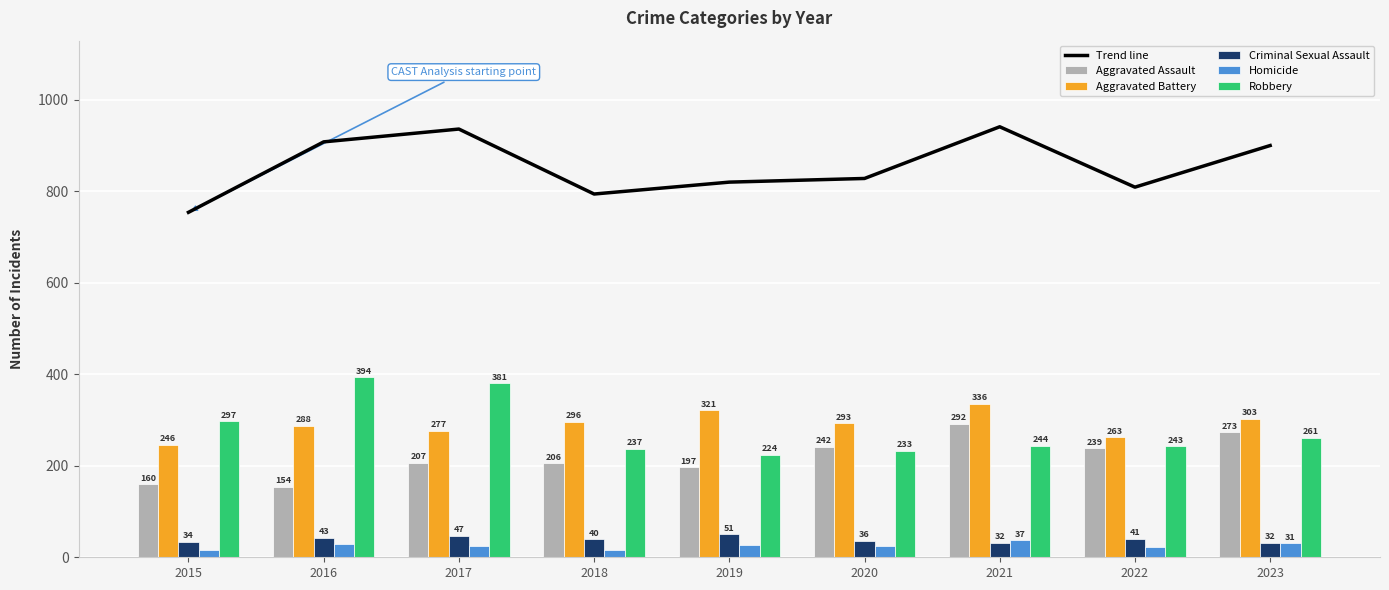

What is the value of the Criminal Sexual Assault bar at the 4th from the left?

40